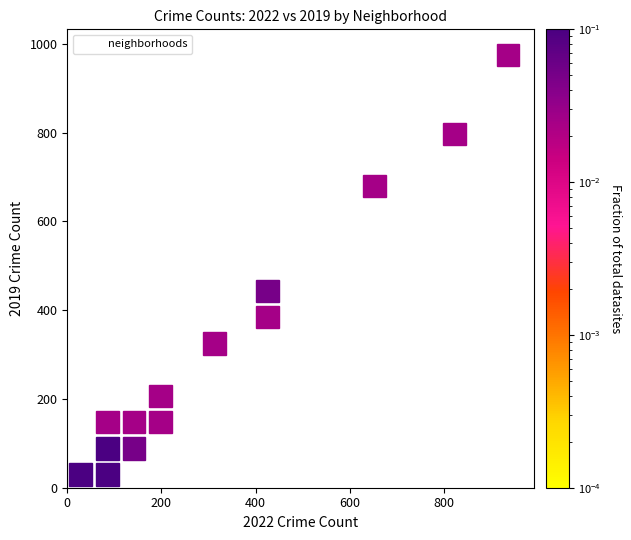

What Y value in the scatter plot is closest to 479?

426